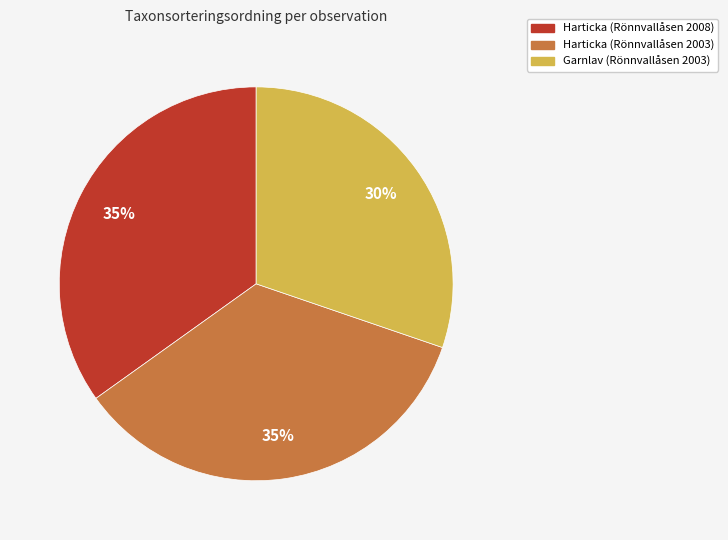

To the nearest percent, what is the difference between the Harticka (Rönnvallåsen 2003) and Garnlav (Rönnvallåsen 2003) slice percentages?

5%